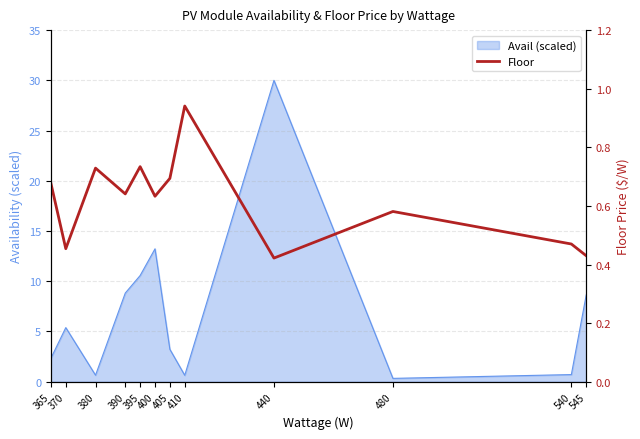

What is the value of the 9th point from the left?

0.4